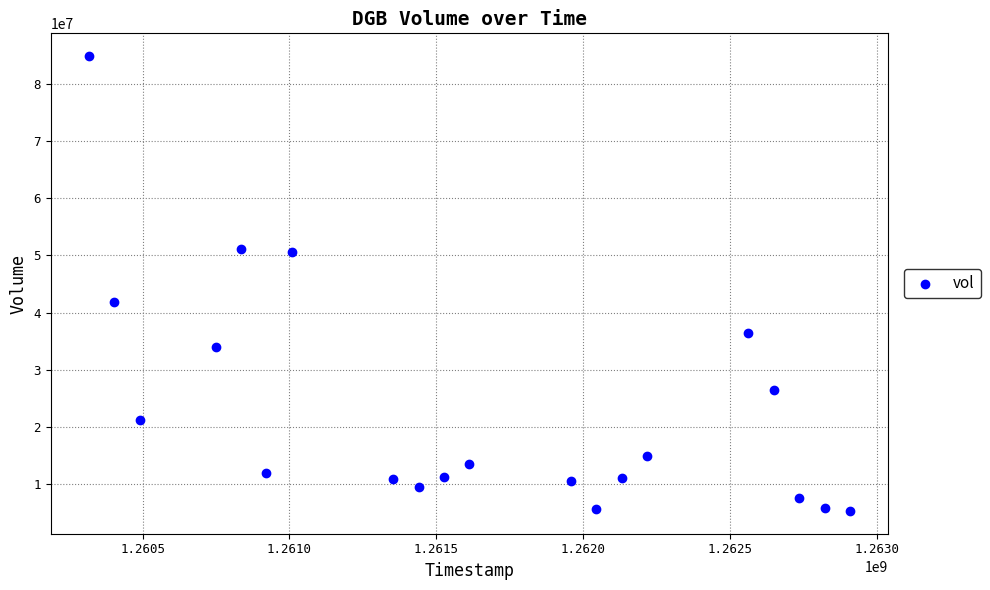

What is the range of Y values (max minus min)?

79651587